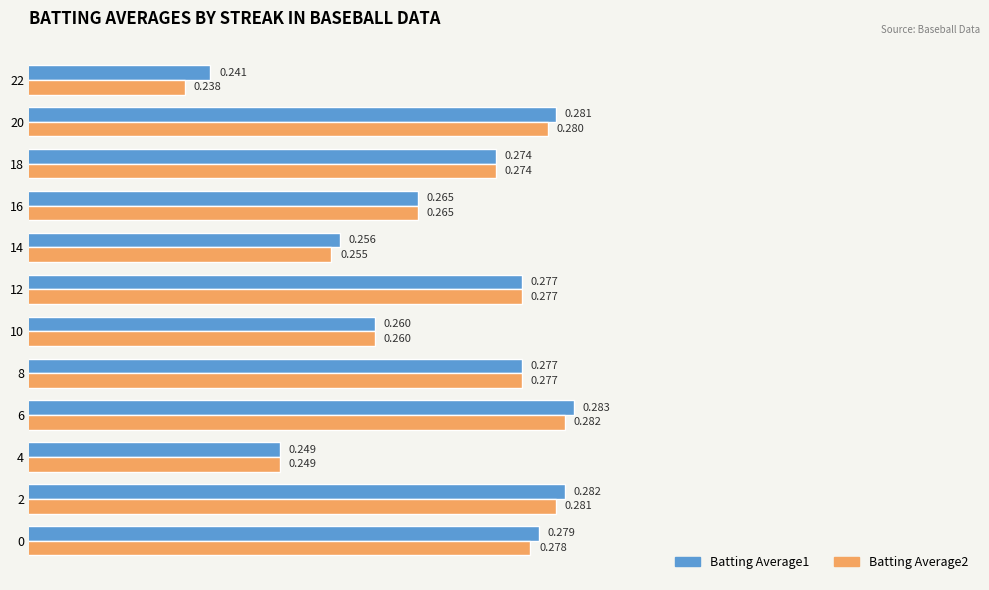

Is the value of Batting Average2 at 0 greater than the value of Batting Average1 at 6?

No